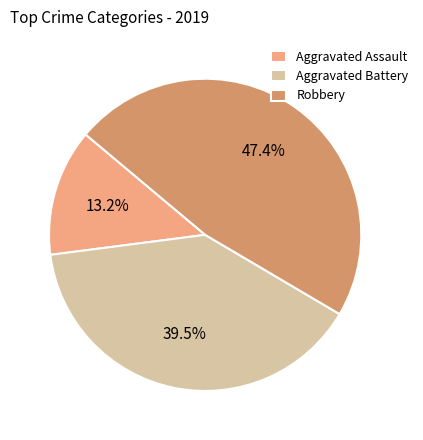

How many segments does this pie chart have?

3